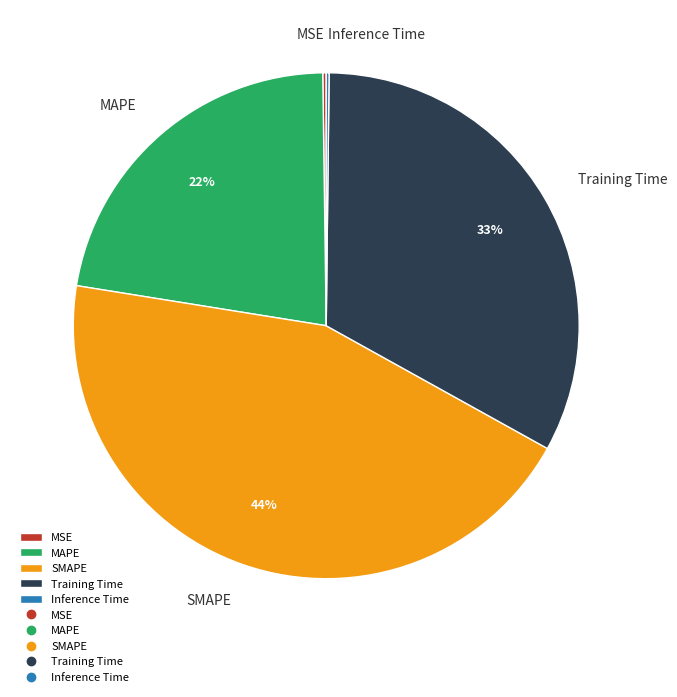

Does any single category account for the majority?

No